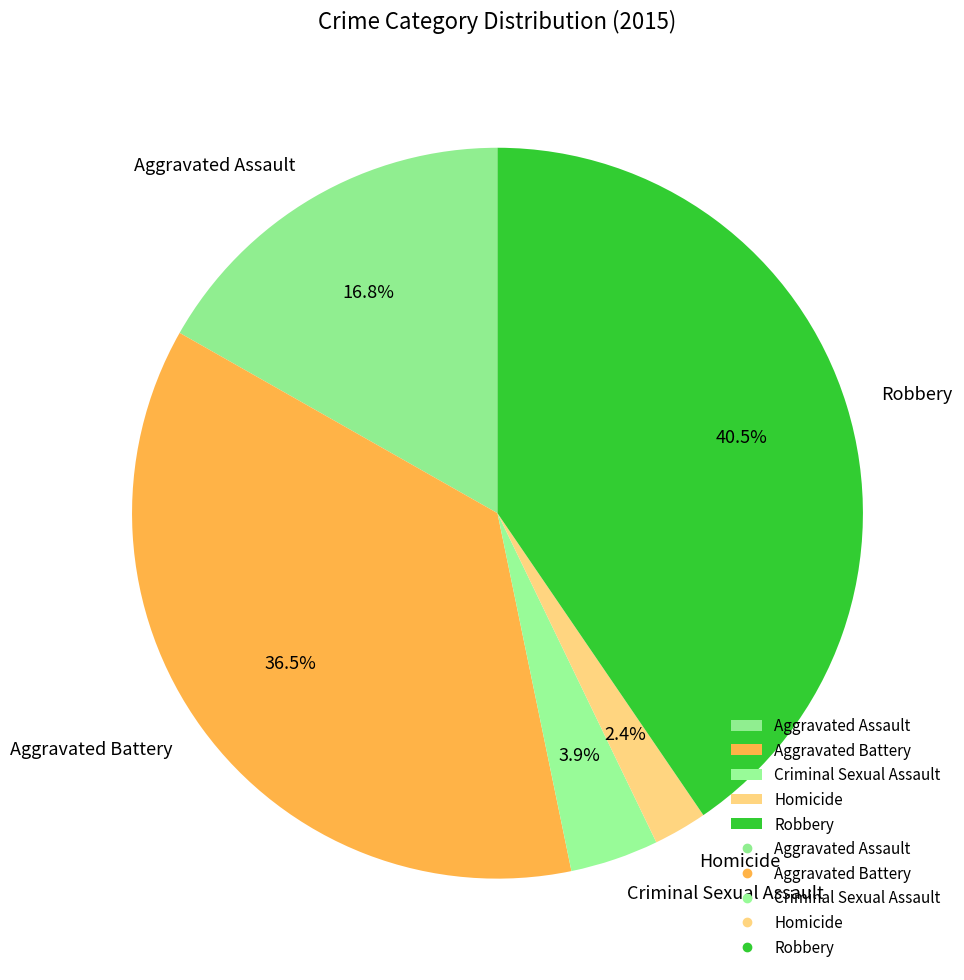

What is the smallest slice in the pie chart?

Homicide